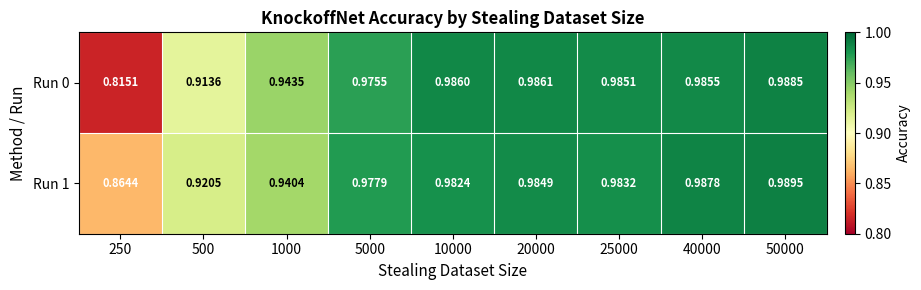

Reading left to right, what are all the values shown in this chart?

Run 0: 250=0.8	500=0.9	1000=0.9	5000=1.0	10000=1.0	20000=1.0	25000=1.0	40000=1.0	50000=1.0
Run 1: 250=0.9	500=0.9	1000=0.9	5000=1.0	10000=1.0	20000=1.0	25000=1.0	40000=1.0	50000=1.0